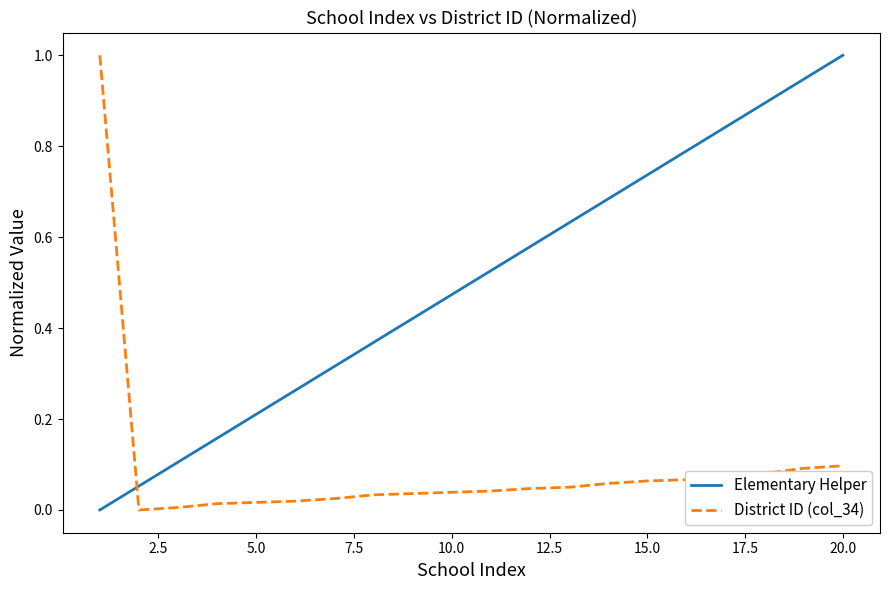

What is the greatest value displayed?

1.0